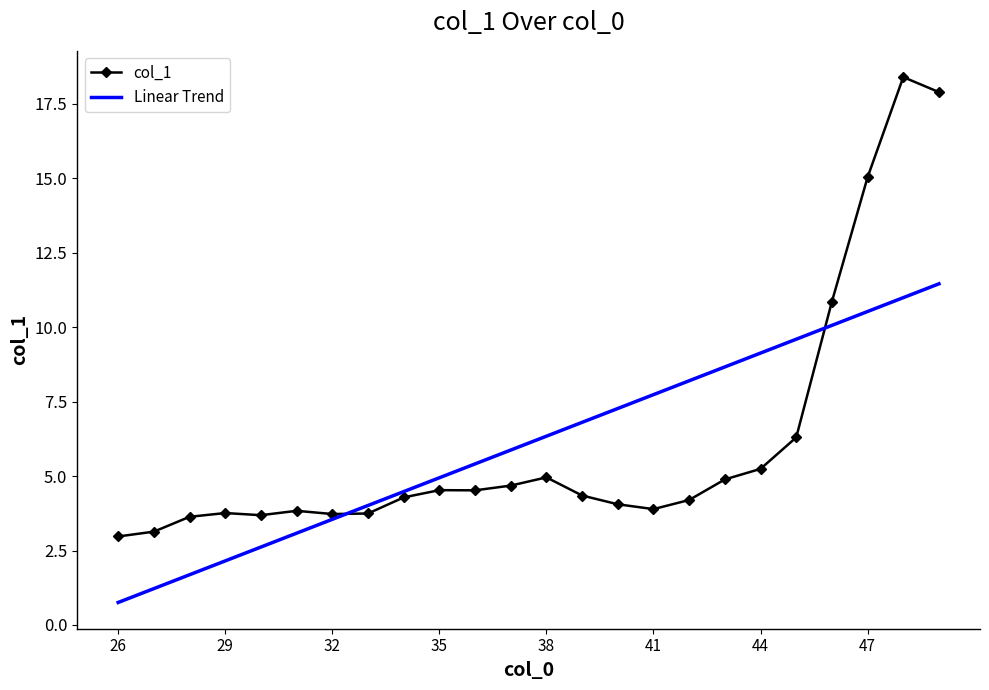

At how many categories does at least one series exceed 7?

10